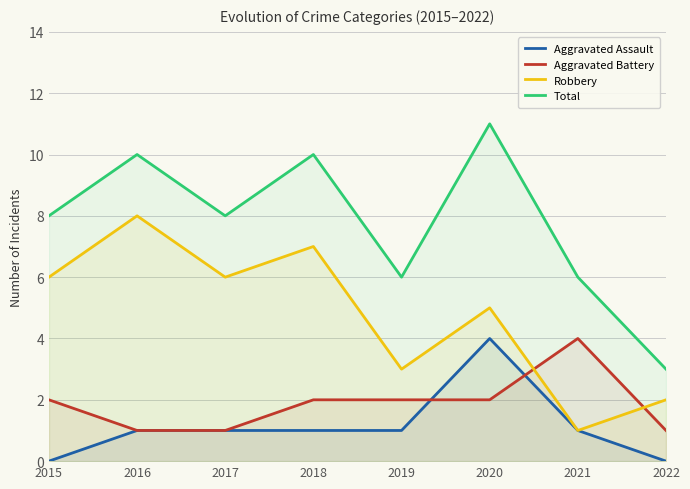

Reading left to right, list all the values displayed in this chart.

Aggravated Assault: 0	1	1	1	1	4	1	0
Aggravated Battery: 2	1	1	2	2	2	4	1
Robbery: 6	8	6	7	3	5	1	2
Total: 8	10	8	10	6	11	6	3